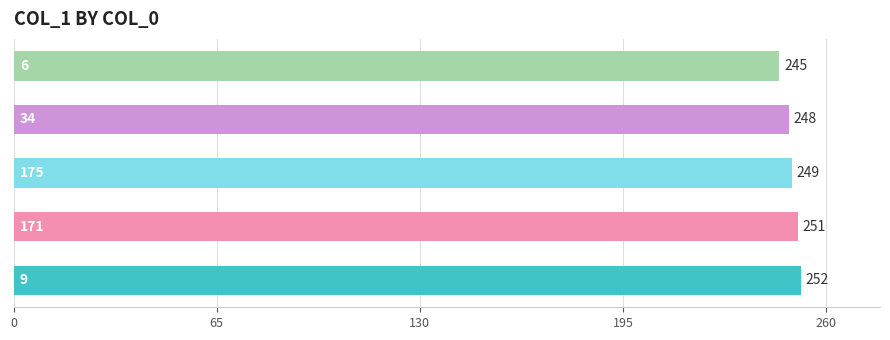

What is the greatest value displayed?

252